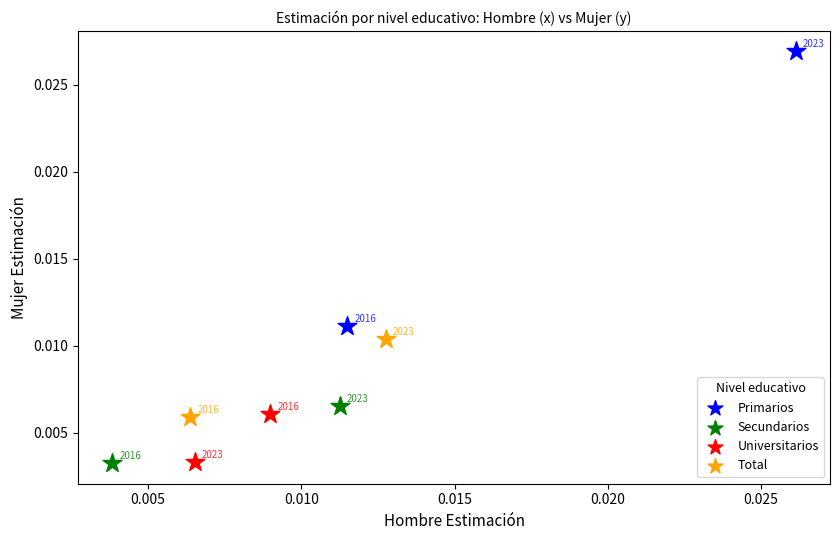

What are all the series names shown in the legend?

Primarios, Secundarios, Universitarios, Total